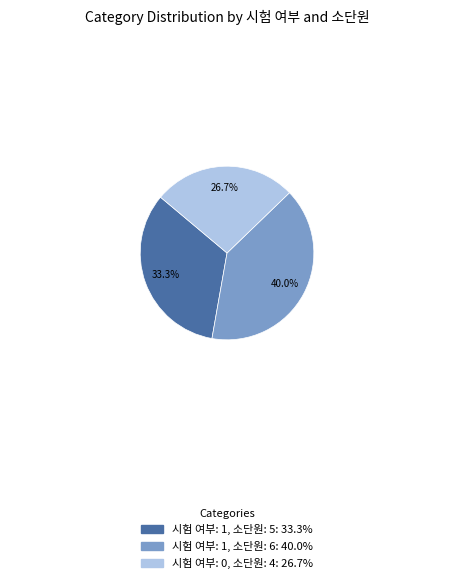

Does any single category account for the majority?

No